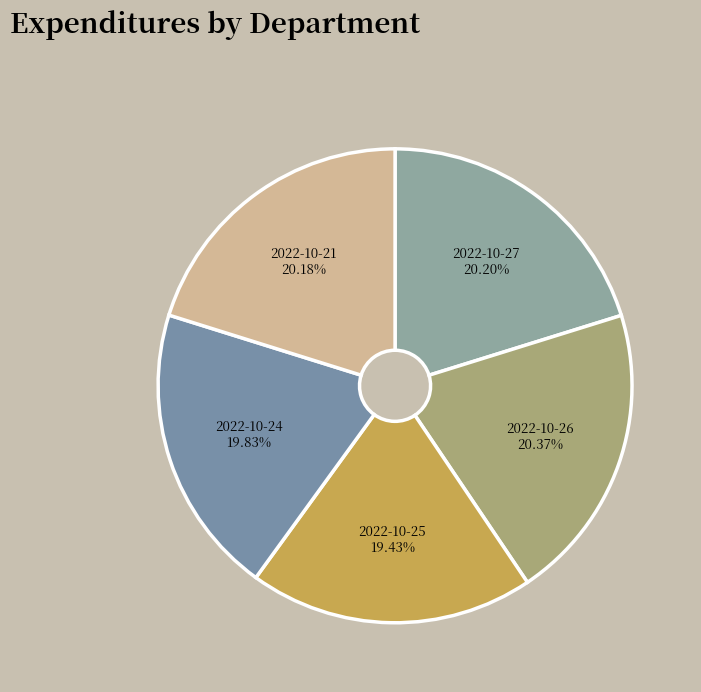

Approximately how many times larger is the value at 2022-10-25 19.43% compared to 2022-10-26 20.37%?

1.0